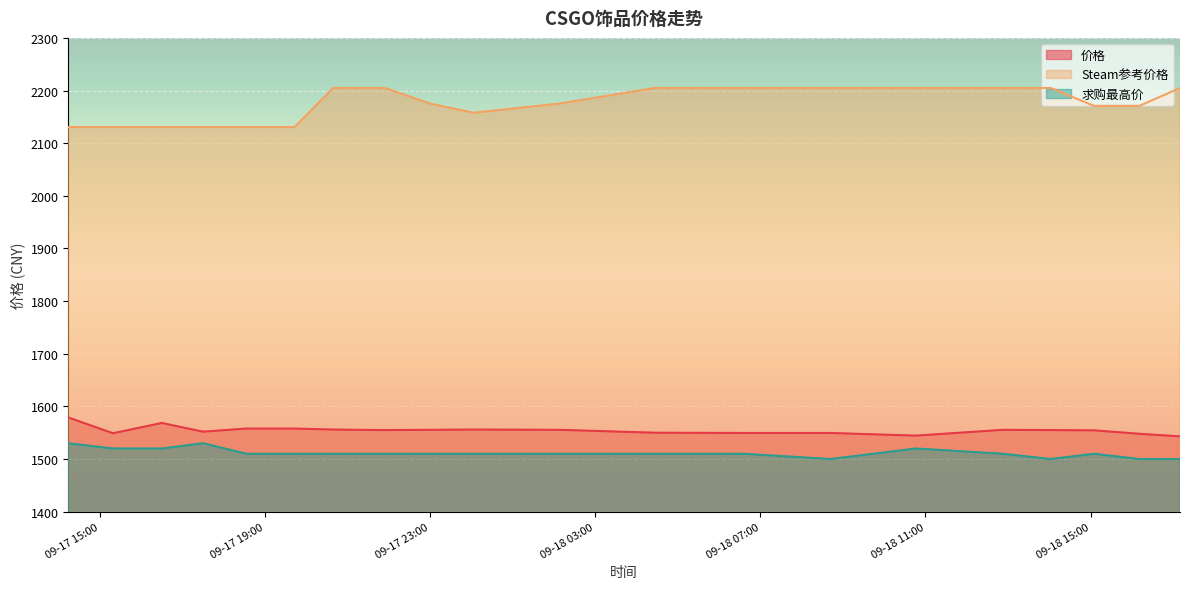

What is the minimum value for Steam参考价格?

2130.6